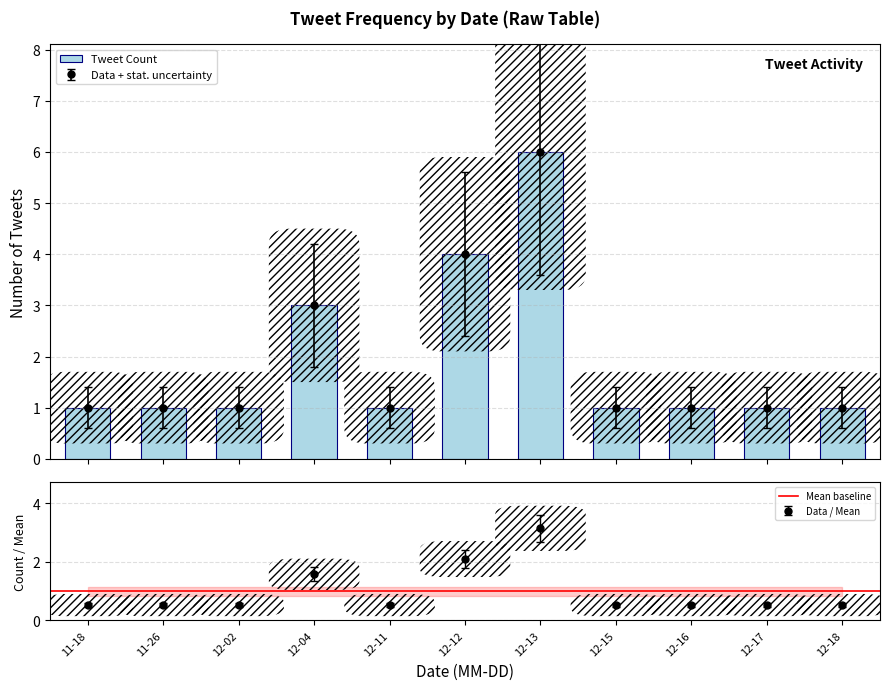

What is the difference between the maximum and minimum values?

5